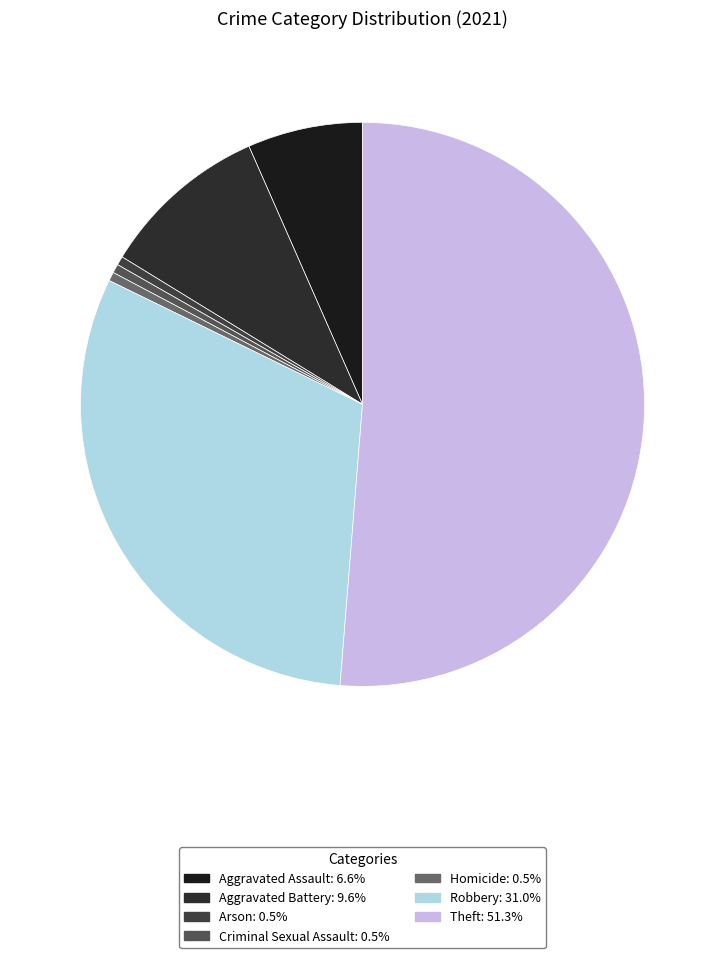

Approximately how many times larger is the value at Theft compared to Criminal Sexual Assault?

101.0